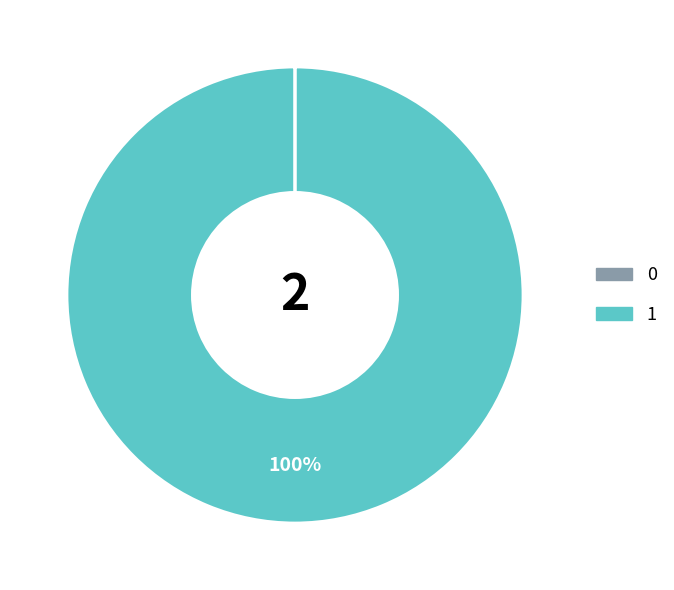

What is the largest slice in the pie chart?

1